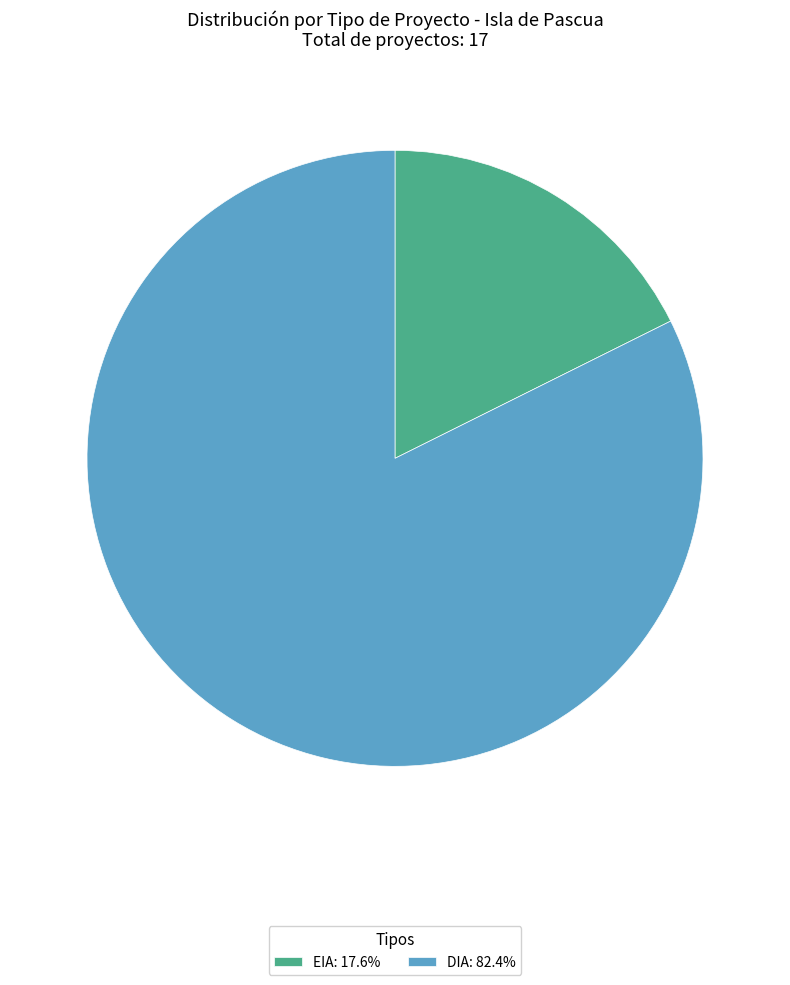

True or false: DIA accounts for 82% of the total.

True